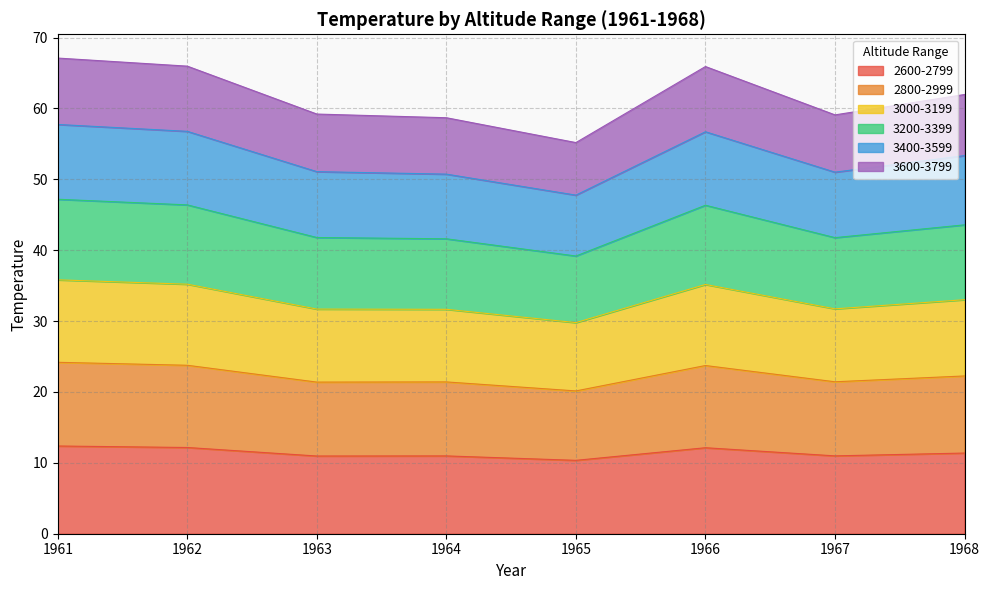

The value of 2600-2799 at 1965 is 10.4. True or false?

True